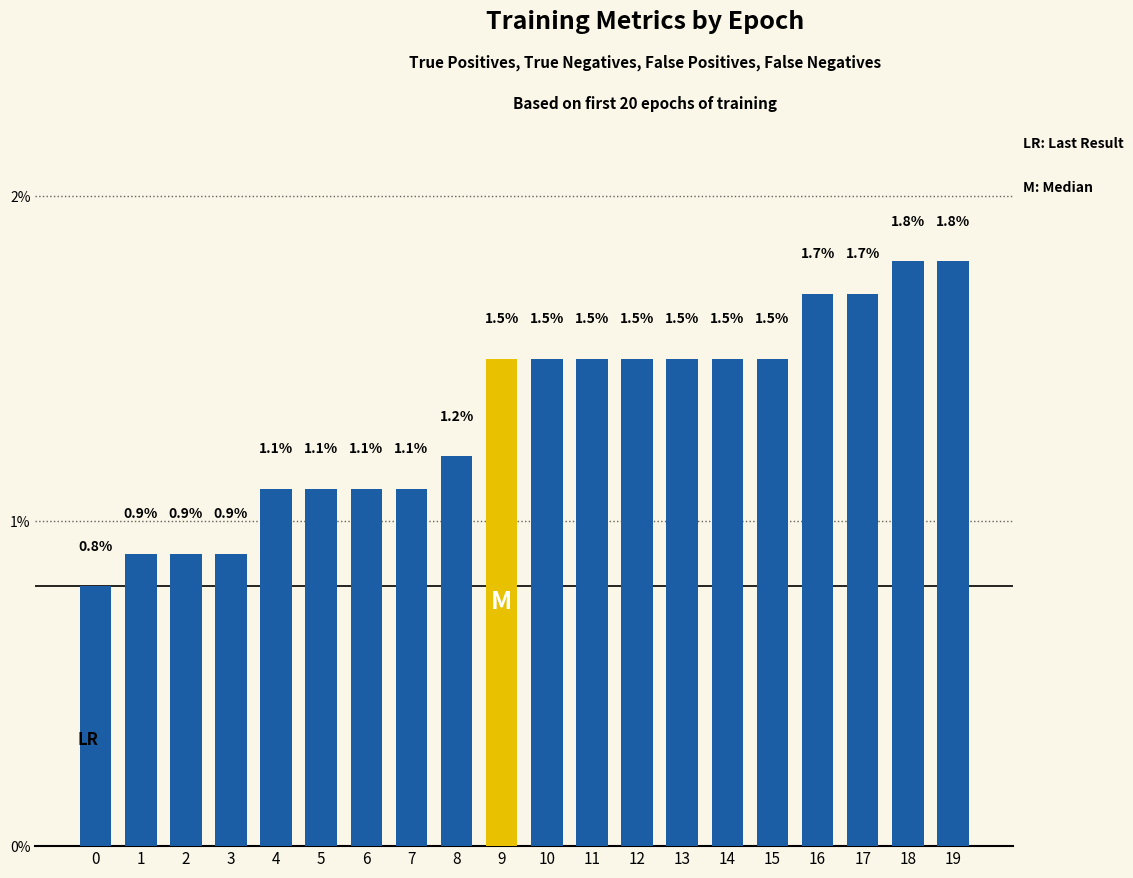

How many distinct data groups are displayed?

1